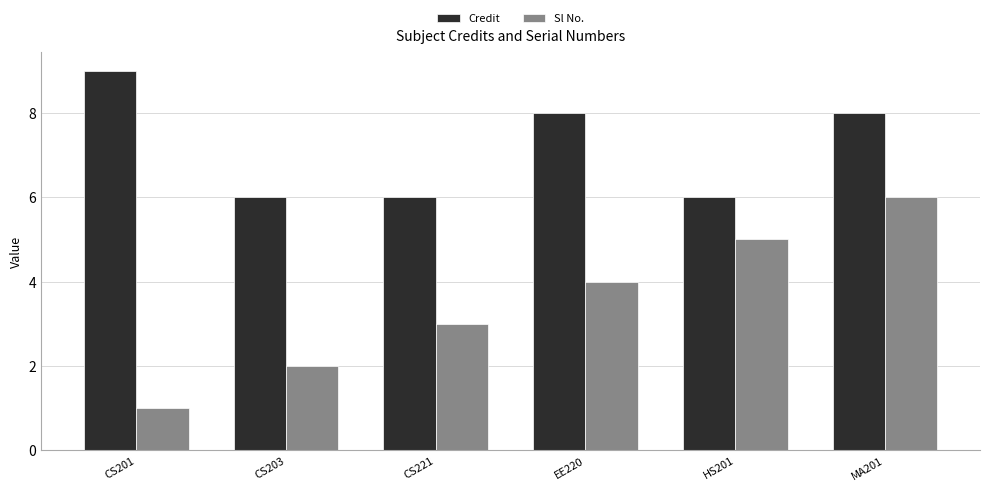

What is the average value of the Credit series?

7